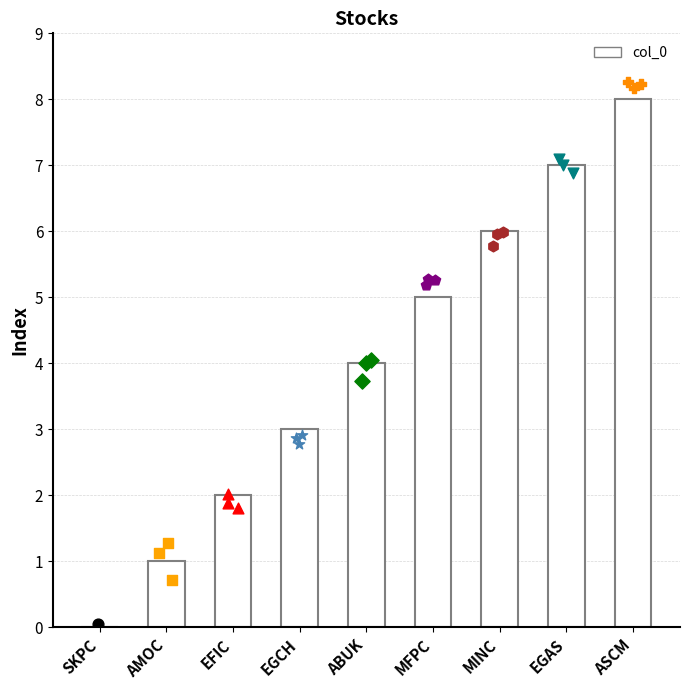

Approximately how many times larger is the value at MINC compared to MFPC?

1.2